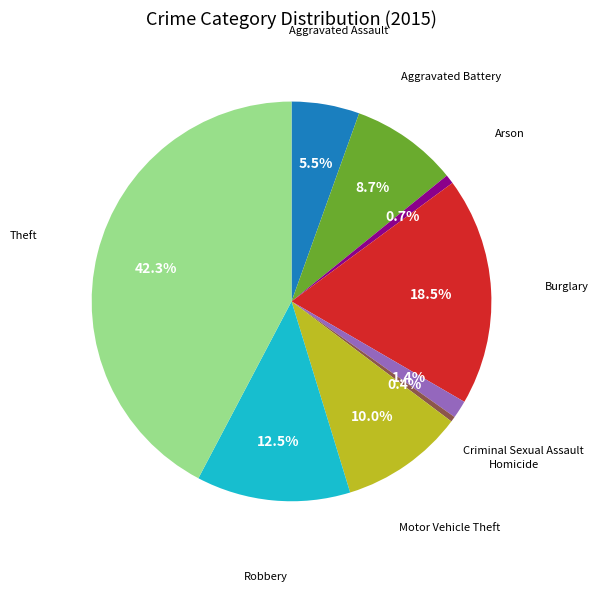

Is it true that Motor Vehicle Theft is 1% of the pie?

False